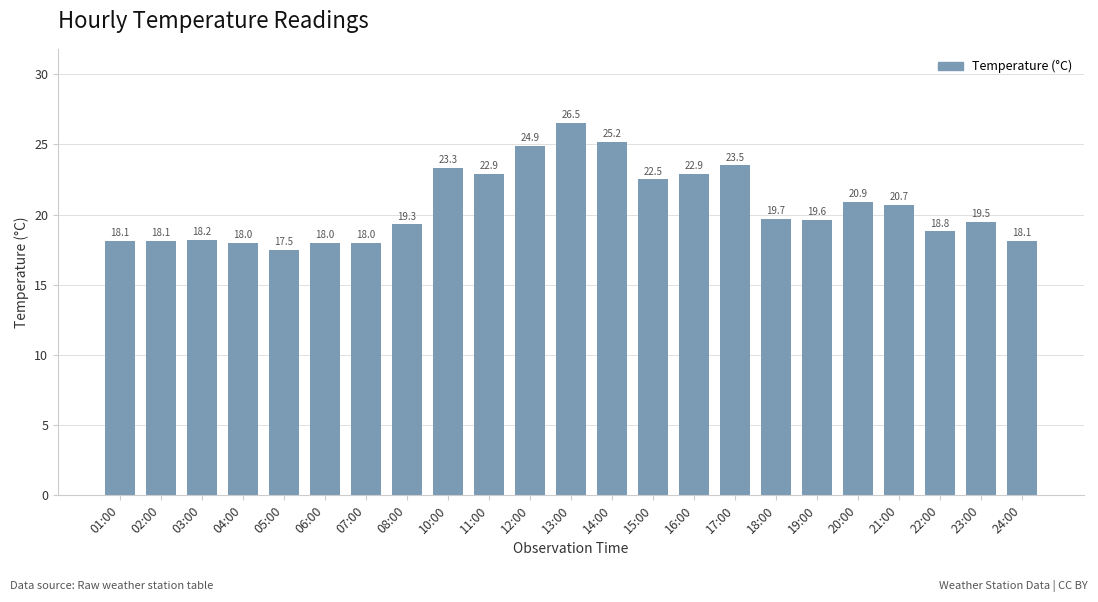

Is it true that the value at 17:00 is 36.2?

False